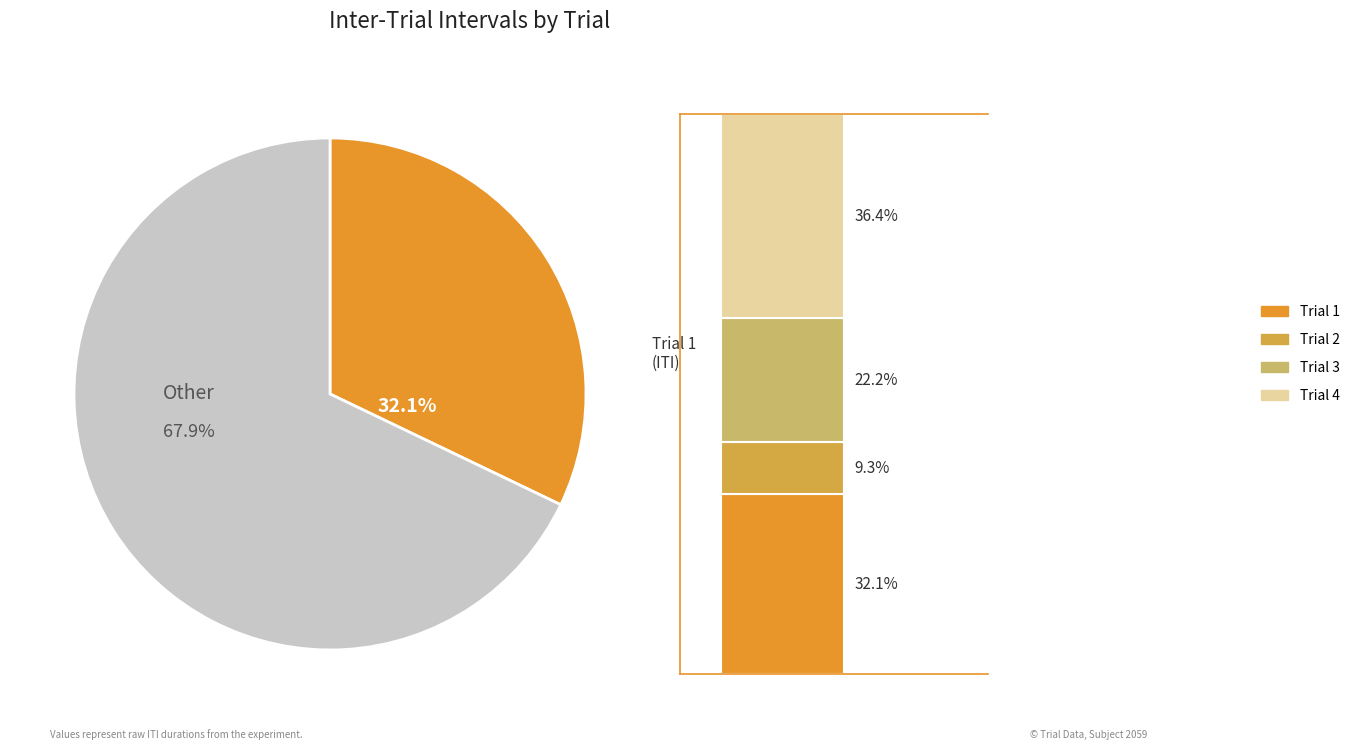

Is it true that Trial 1 is 22% of the pie?

False